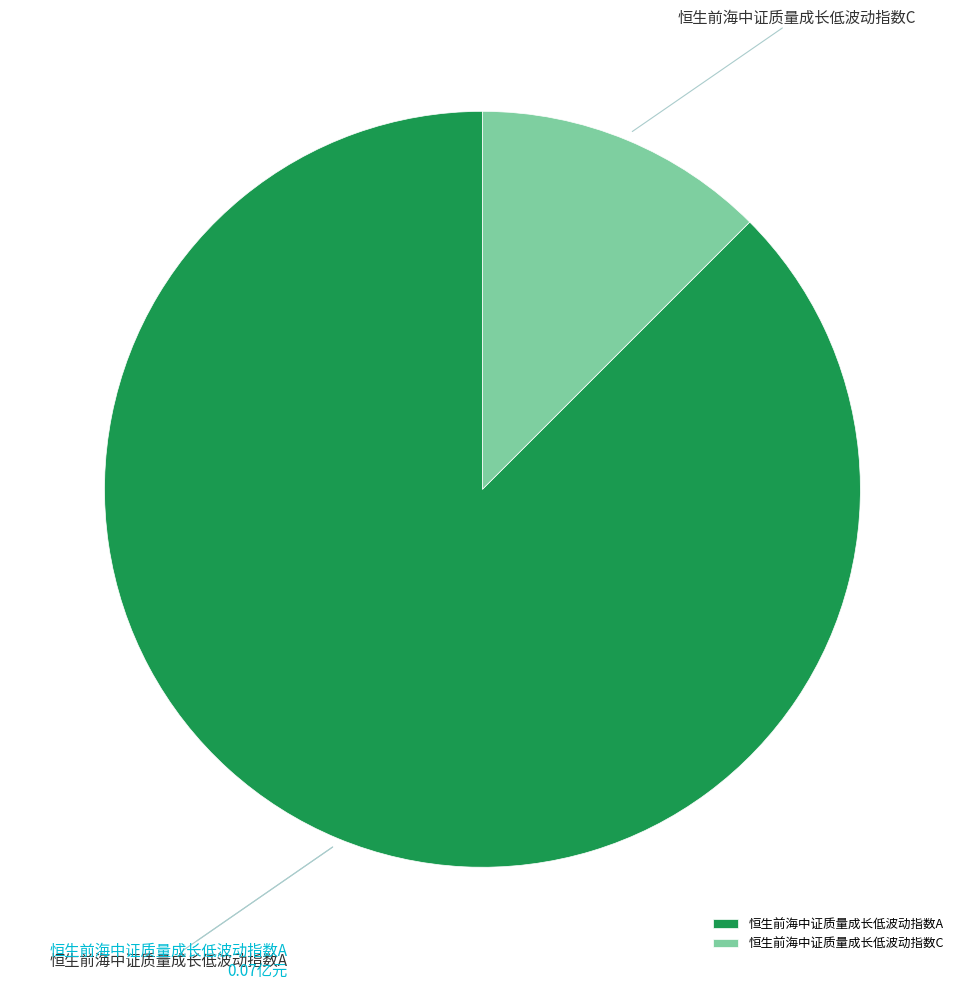

Between 恒生前海中证质量成长低波动指数A and 恒生前海中证质量成长低波动指数C, which is larger?

恒生前海中证质量成长低波动指数A